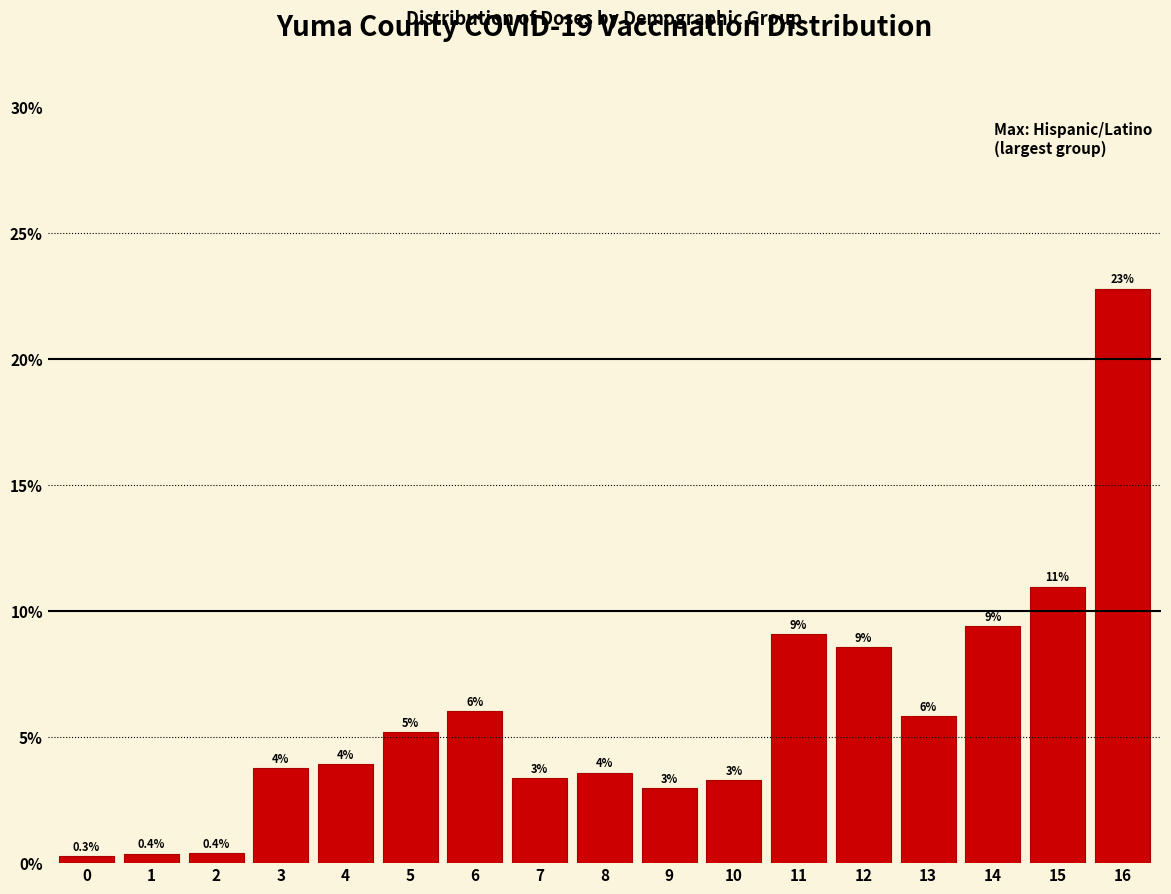

The value at 14 is 14.2. True or false?

False